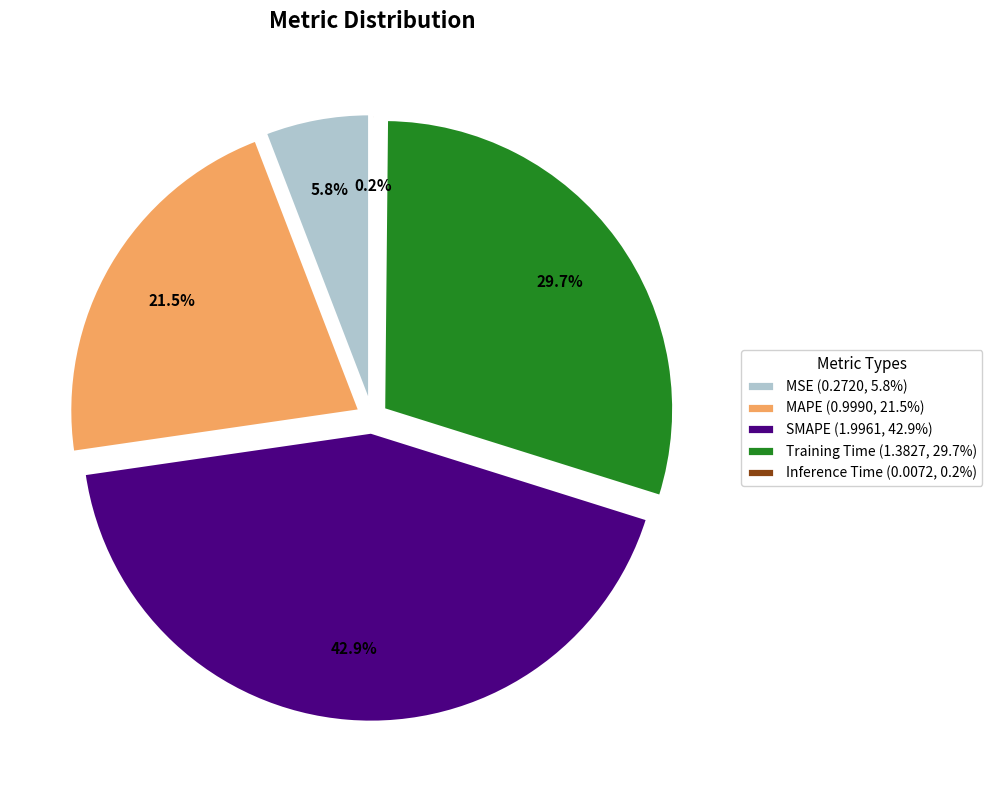

What is the smallest slice in the pie chart?

Inference Time